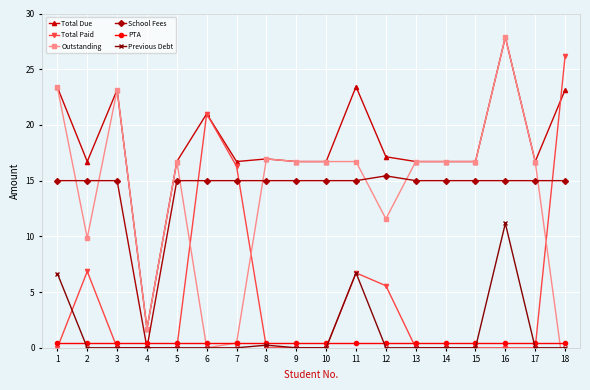

How many values in the Total Paid series exceed 0?

6